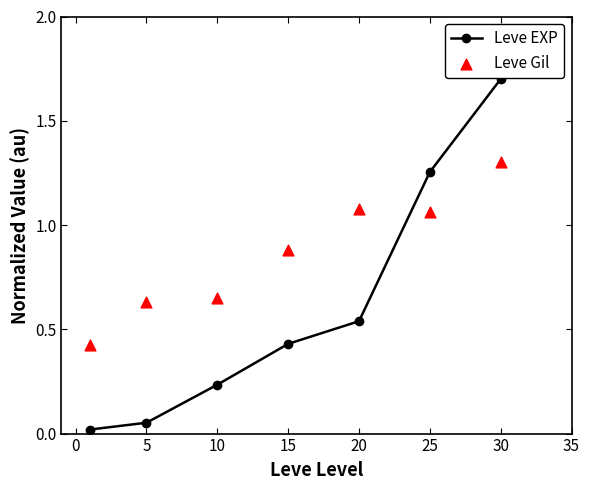

Is the value of Leve EXP at 30 greater than the value of Leve Gil at 20?

Yes